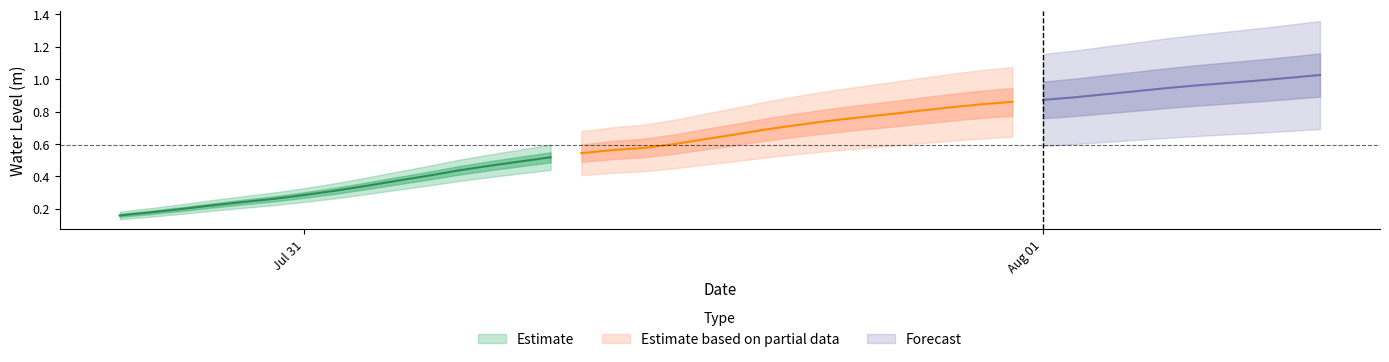

What is the average value?

0.6